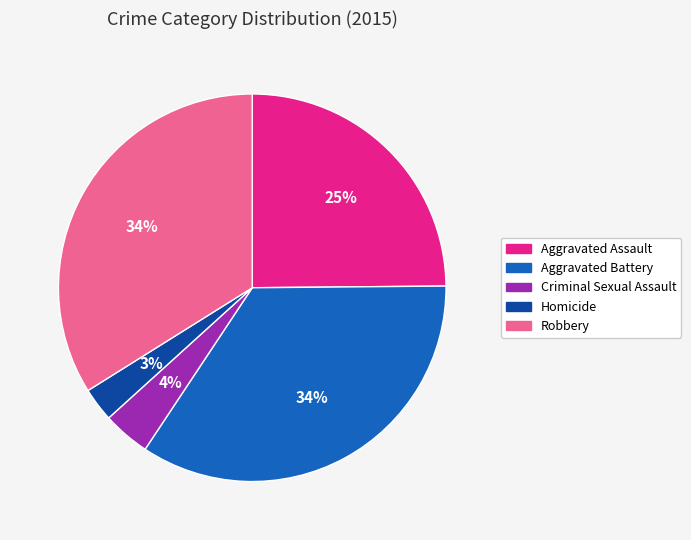

Which category has the smallest portion of the pie?

Homicide